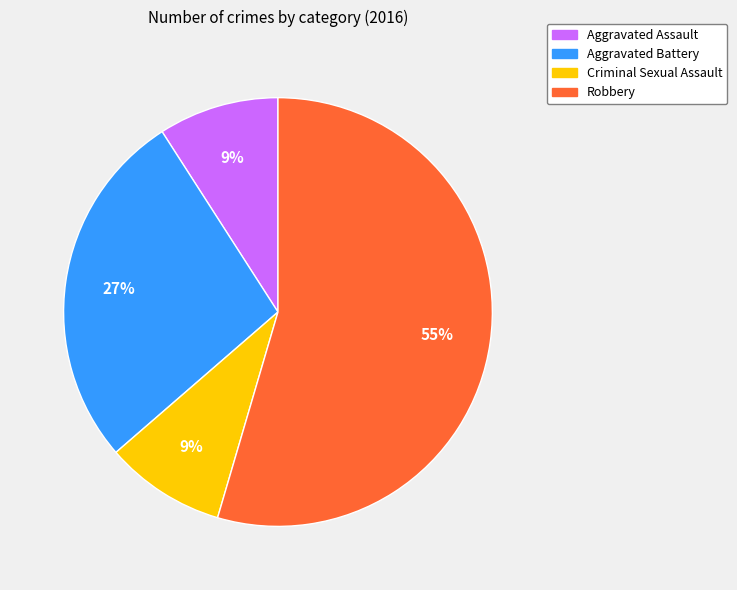

How many slices are in this pie chart?

4